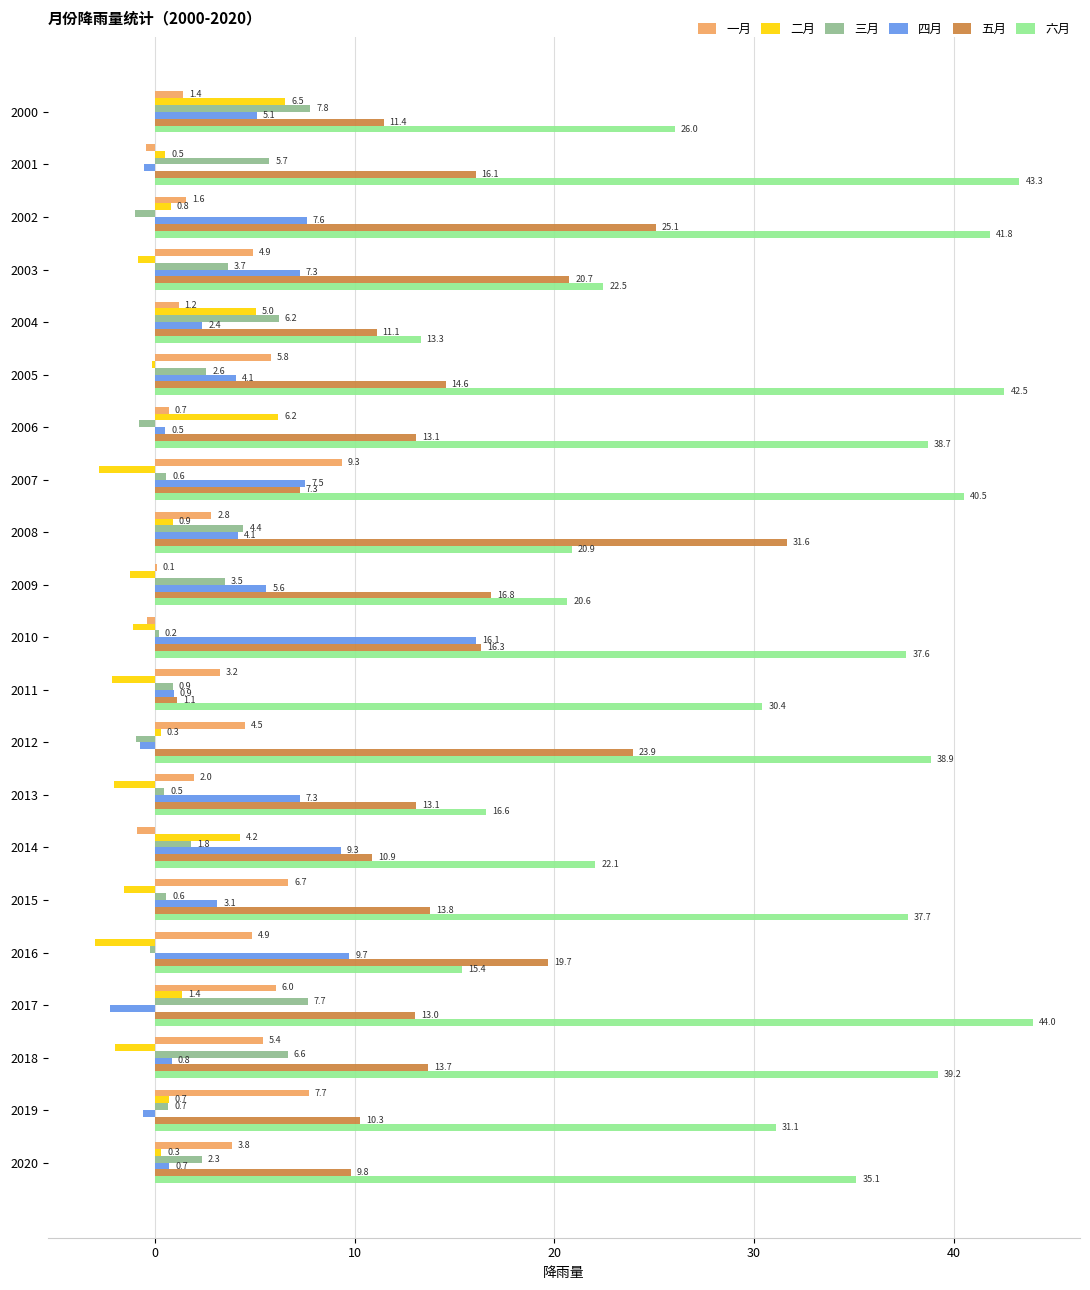

What is the maximum value shown in the chart?

44.0